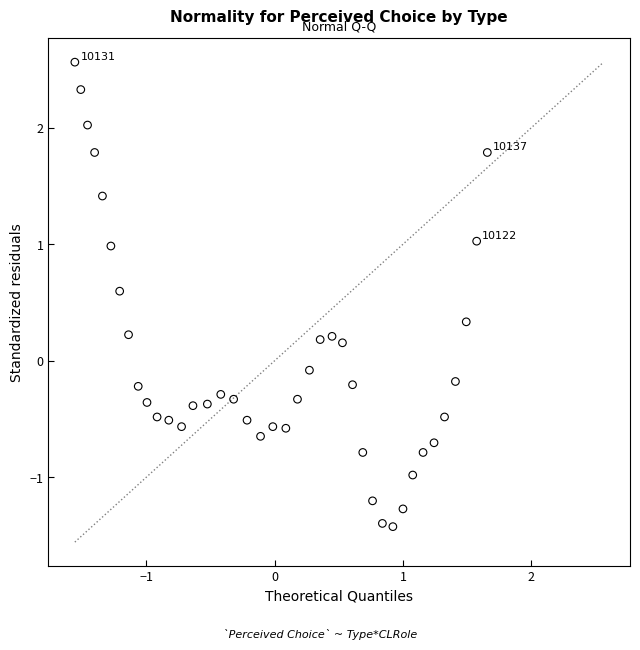

What is the range of Y values (max minus min)?

4.0